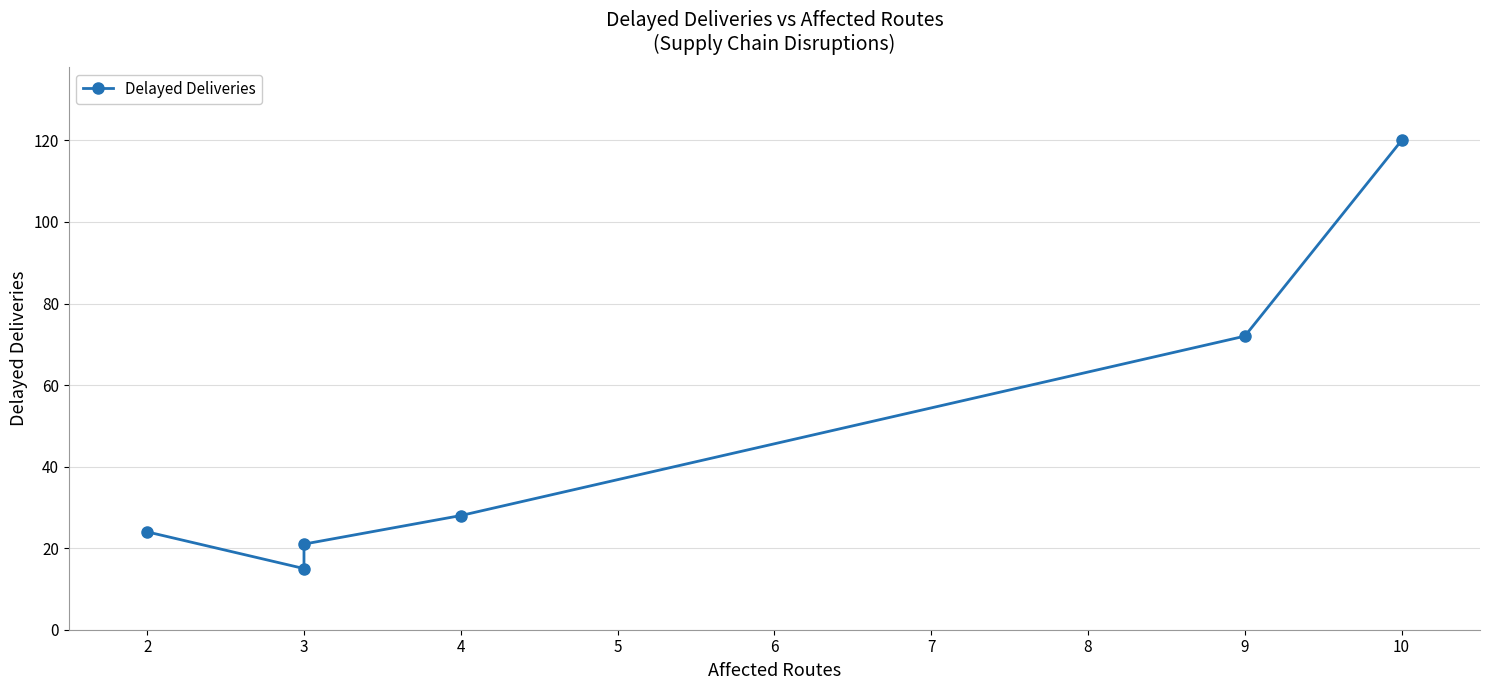

True or false: the data has more than 2 interior local peaks.

False